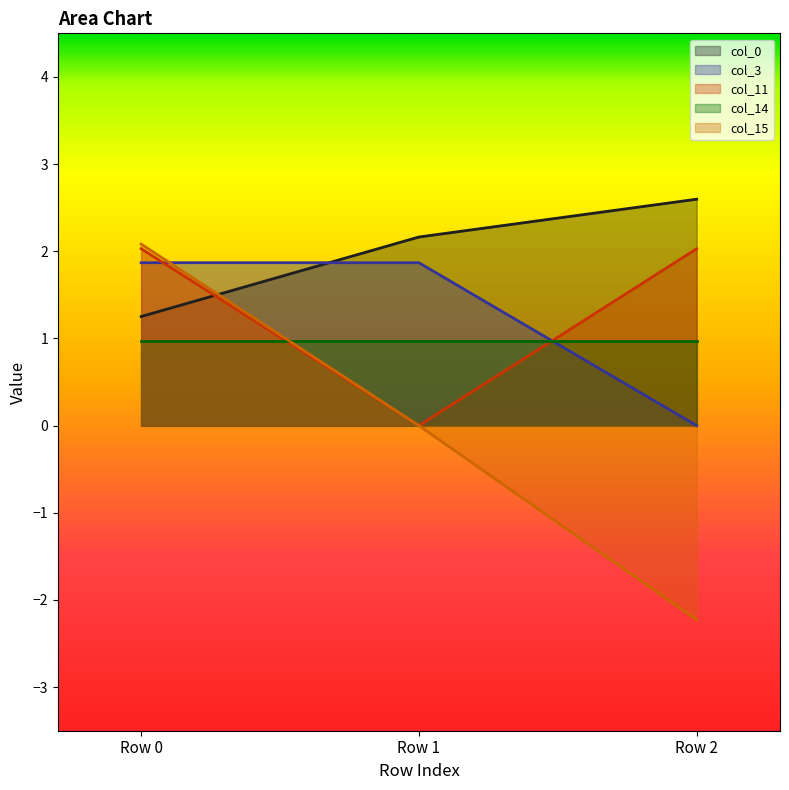

True or false: col_11 has a value of 1.2 at Row 0.

False